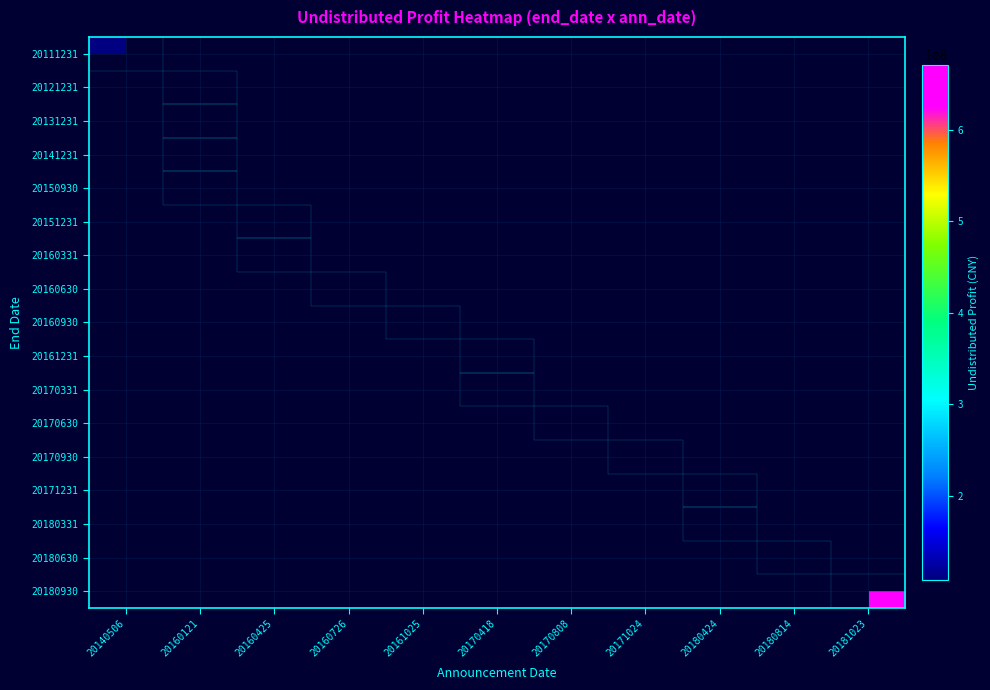

Is the value of row_6 at 20180424 greater than the value of row_4 at 20170418?

No